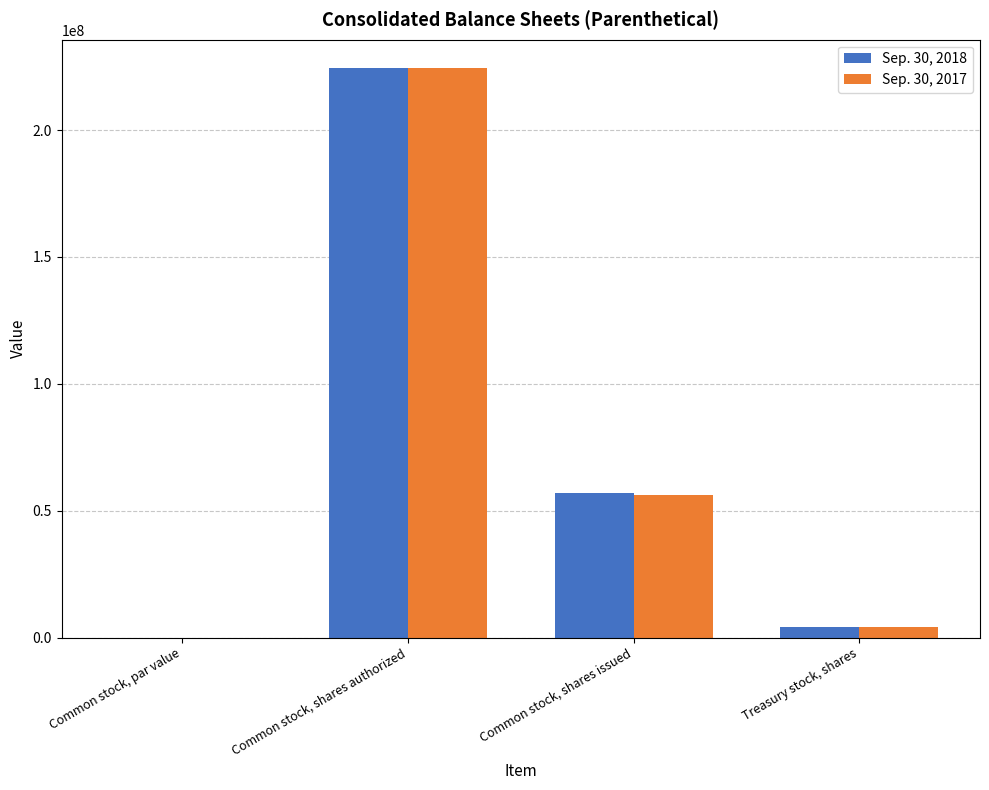

What is the total value across all series at Common stock, shares issued?

112989345.0